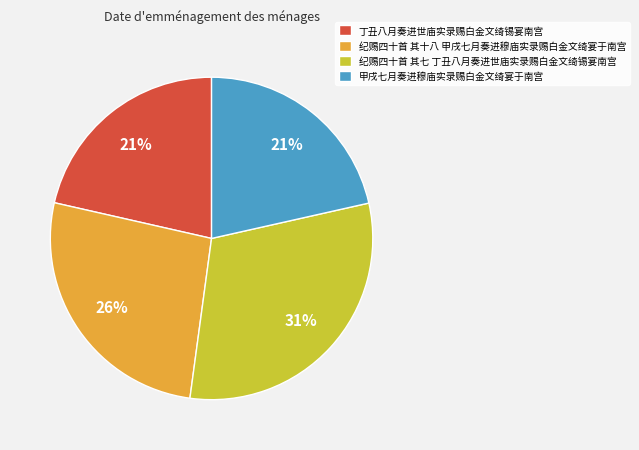

To the nearest percent, what is the average slice percentage?

25%